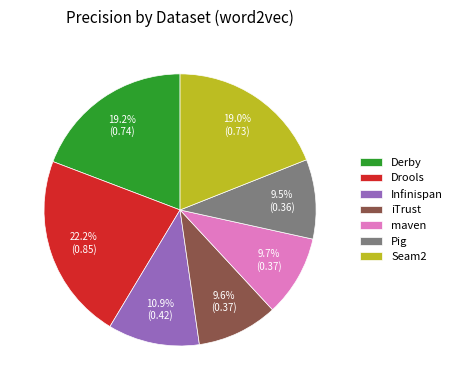

Between Infinispan and iTrust, which is larger?

Infinispan